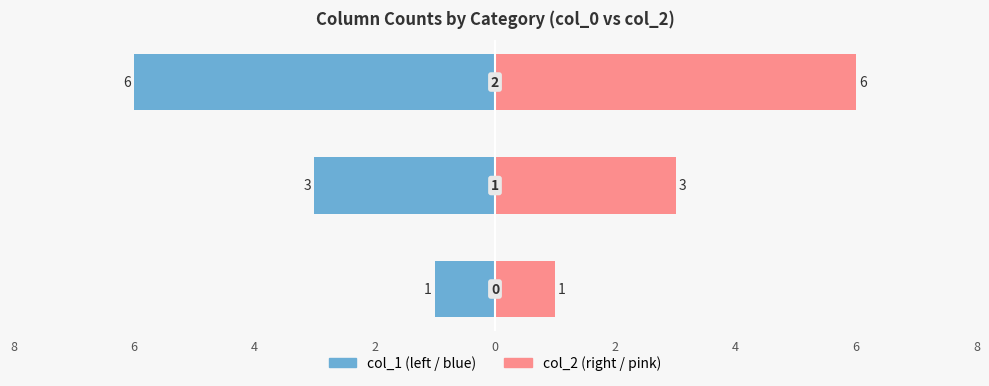

Reading left to right, list all the values displayed in this chart.

col_1 (left): 2=-1	4=-3	6=-6
col_2 (right): 2=1	4=3	6=6